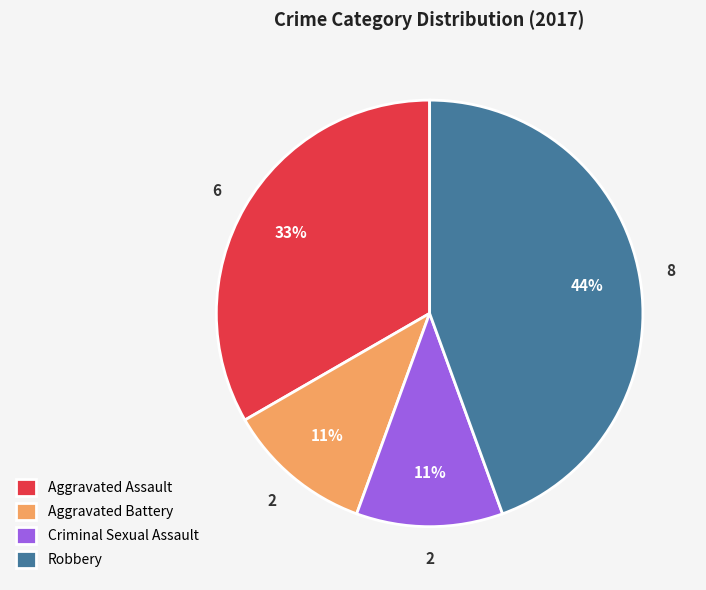

True or false: Robbery accounts for 44% of the total.

True